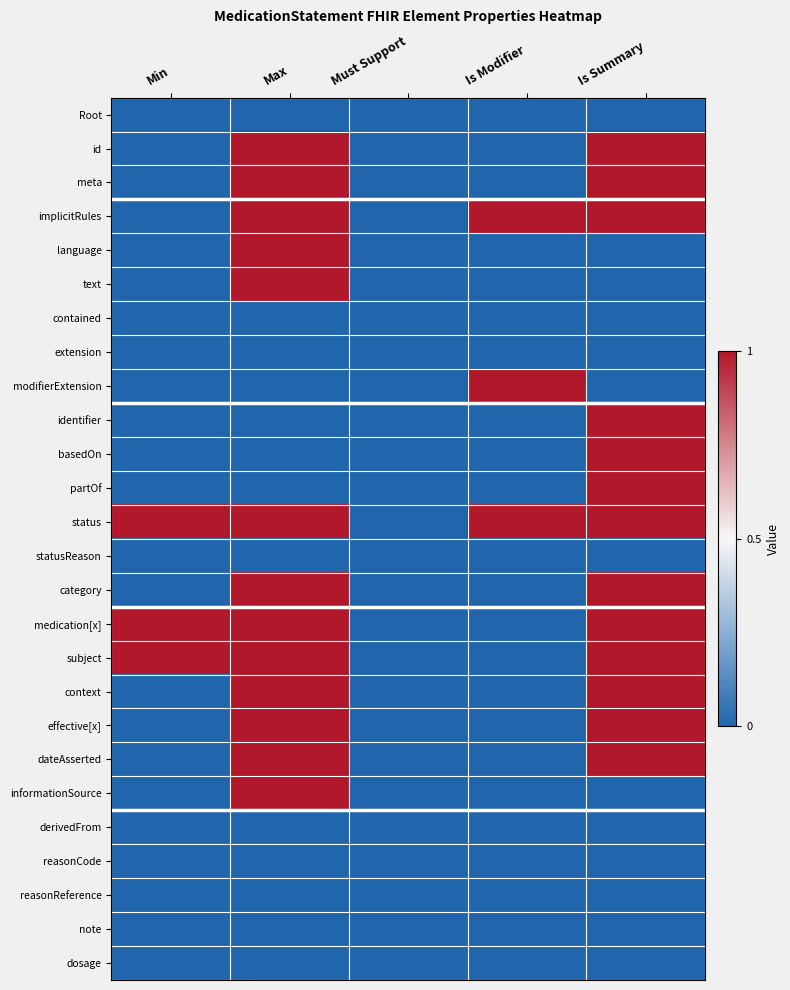

What is the greatest value displayed?

1